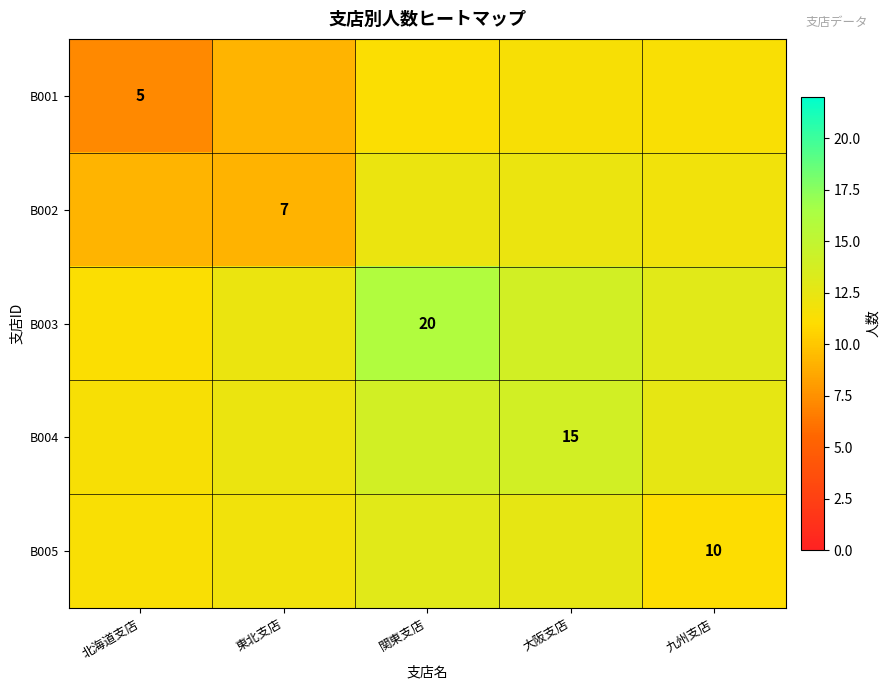

Which category has the highest value in the B005 series?

関東支店